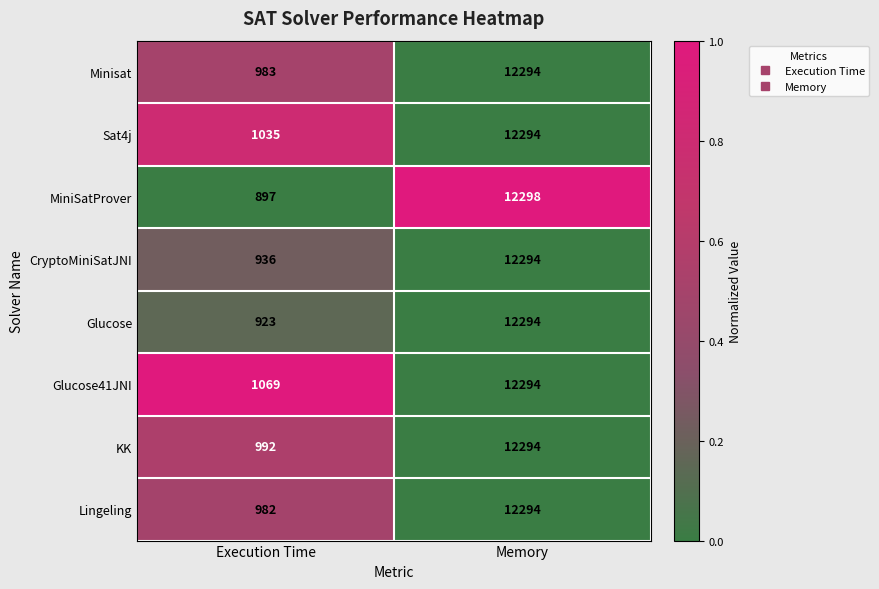

How many categories are shown in the chart?

2